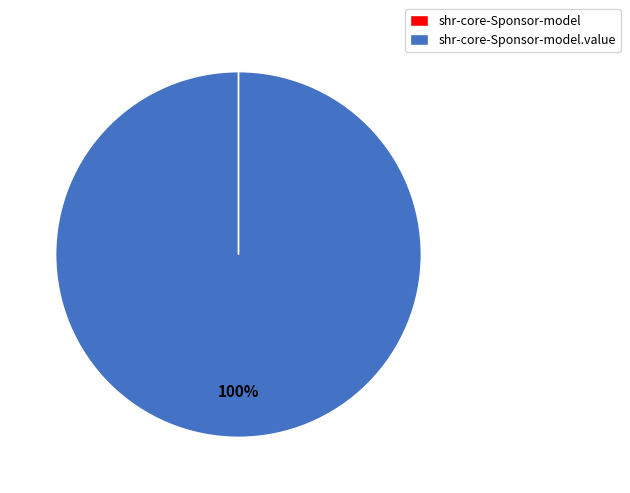

Is there any slice that represents more than half of the pie?

Yes